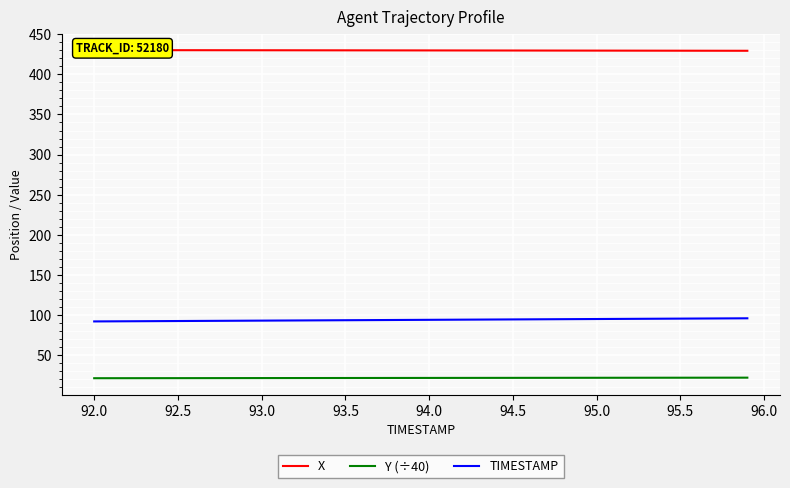

True or false: TIMESTAMP and Y (÷40) intersect in this chart.

False